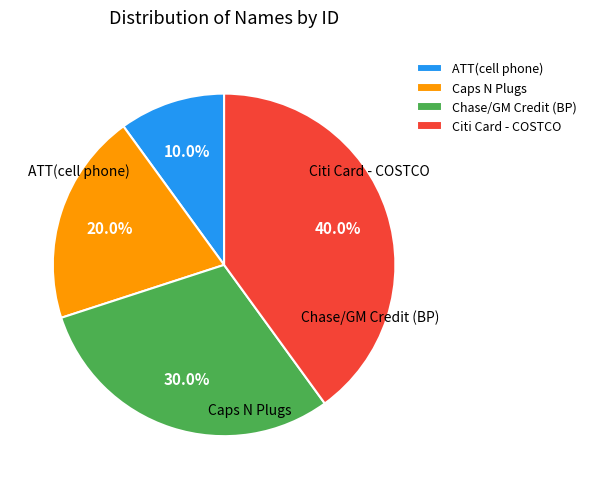

Is there any slice that represents more than half of the pie?

No